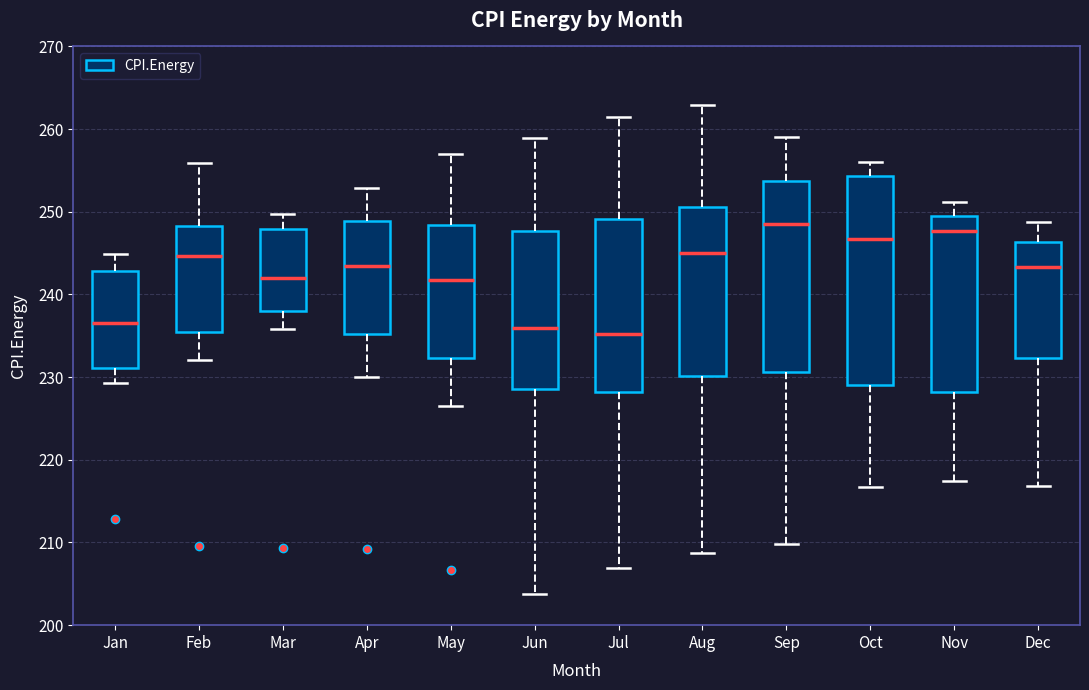

Reading left to right, transcribe this box plot: for each box, give where its median line is, the range the box spans, and where its two whiskers end, as read against the y-axis. The values are not printed on the chart, so give them approximately, as read against the axis.

Jan: median 237, box 231 to 243, whiskers 229 to 245
Feb: median 245, box 235 to 248, whiskers 232 to 256
Mar: median 242, box 238 to 248, whiskers 236 to 250
Apr: median 243, box 235 to 249, whiskers 230 to 253
May: median 242, box 232 to 248, whiskers 227 to 257
Jun: median 236, box 229 to 248, whiskers 204 to 259
Jul: median 235, box 228 to 249, whiskers 207 to 261
Aug: median 245, box 230 to 251, whiskers 209 to 263
Sep: median 249, box 231 to 254, whiskers 210 to 259
Oct: median 247, box 229 to 254, whiskers 217 to 256
Nov: median 248, box 228 to 249, whiskers 217 to 251
Dec: median 243, box 232 to 246, whiskers 217 to 249